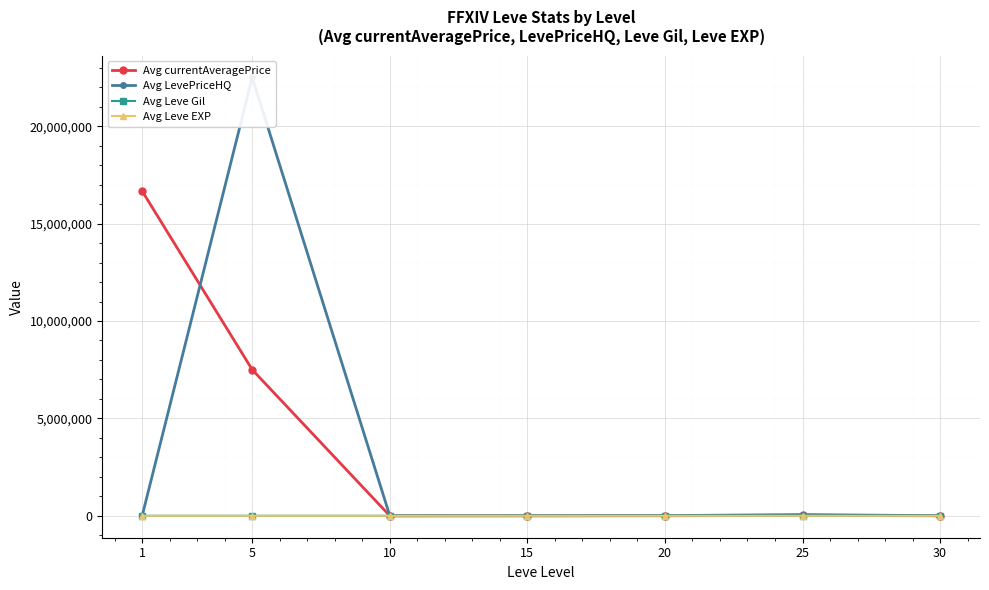

Is the value of Avg Leve Gil at 1 greater than the value of Avg LevePriceHQ at 5?

No